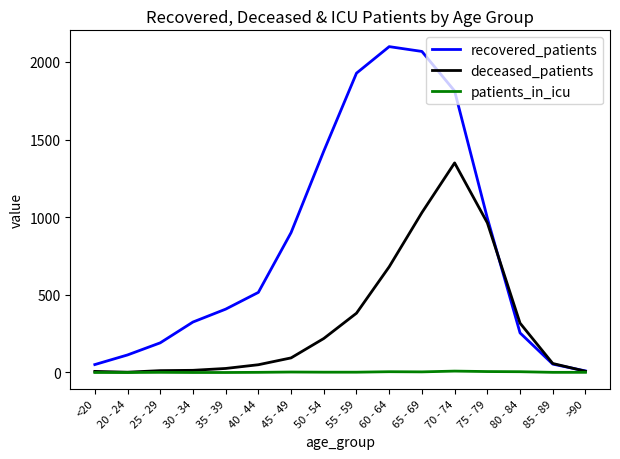

What is the maximum value shown in the chart?

2099